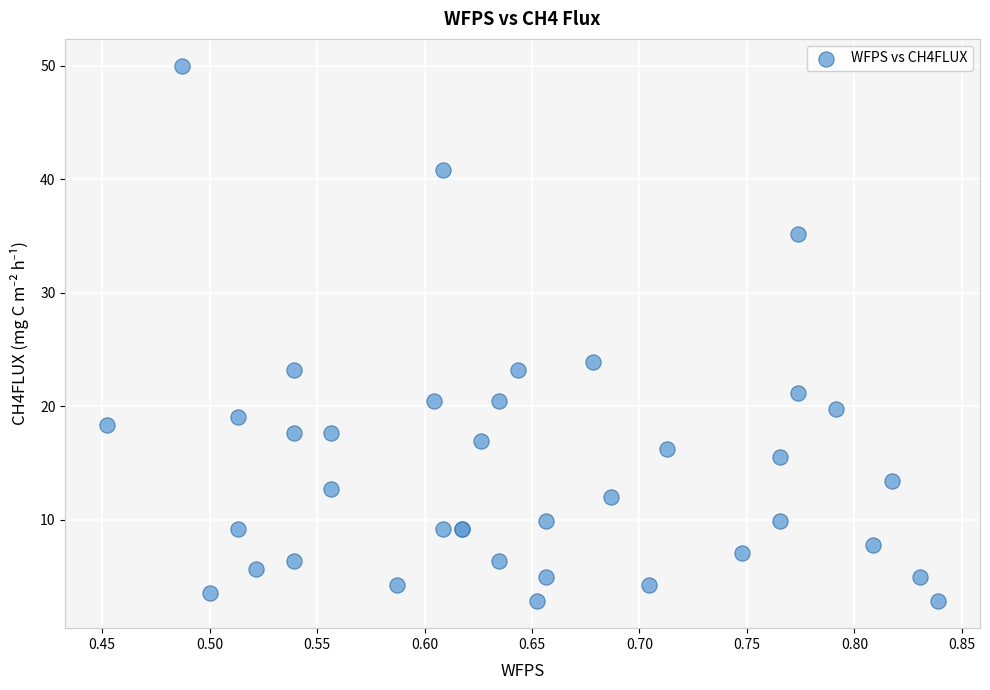

What Y value in the scatter plot is closest to 26?

23.9